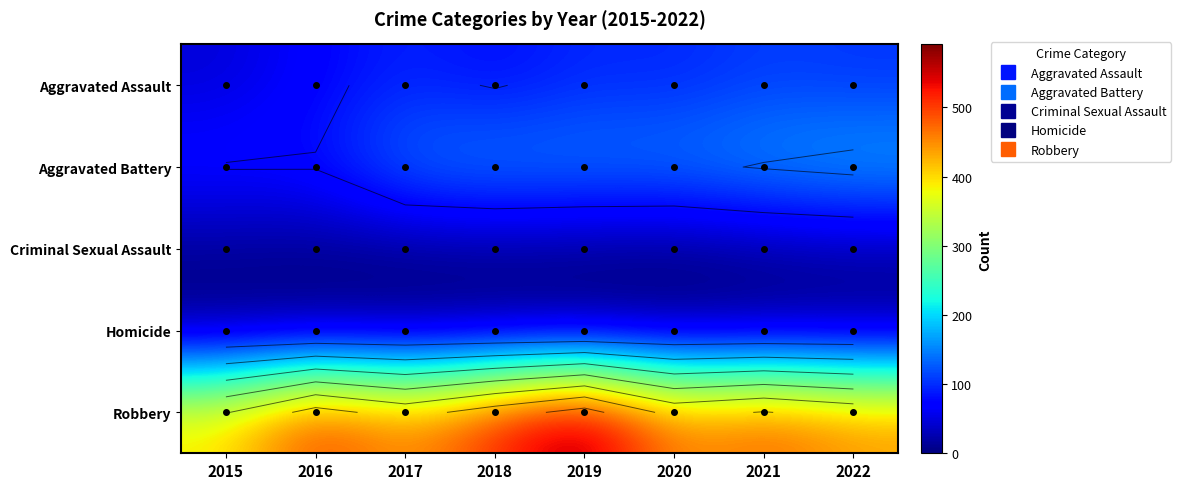

The Criminal Sexual Assault series shows 12 at 2022. True or false?

False